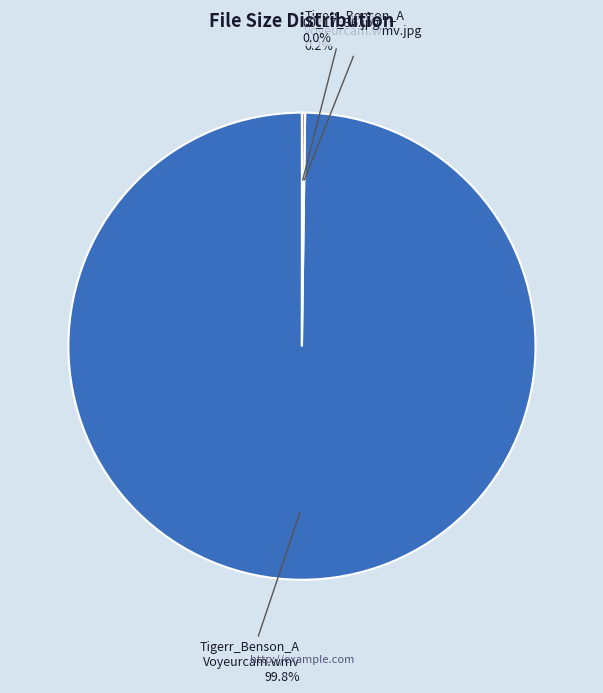

Is there a majority slice in this chart?

Yes